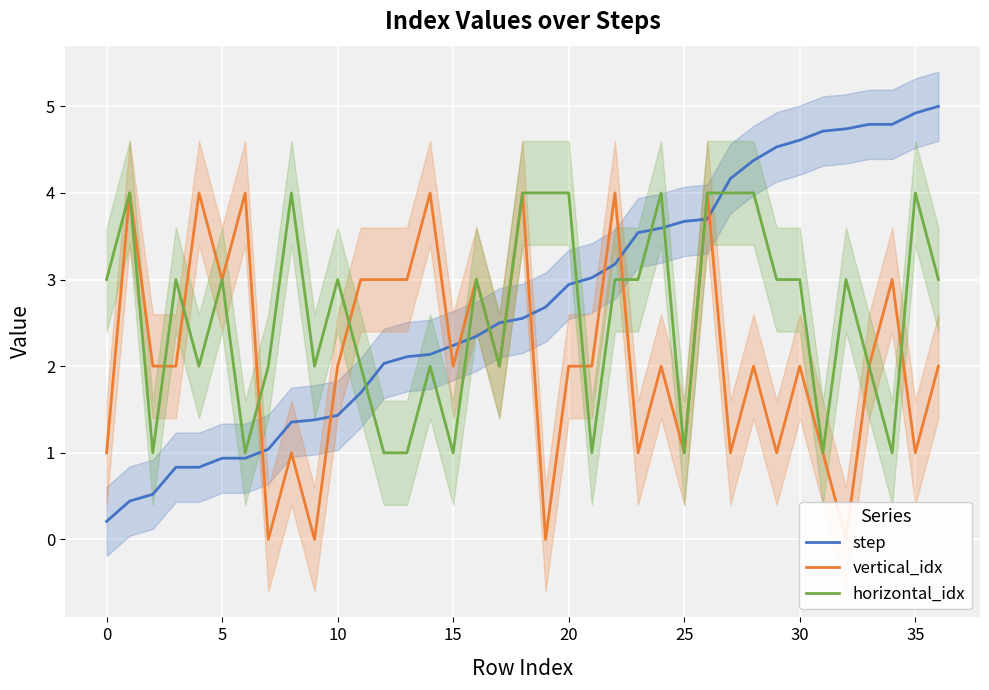

Read the step value at 34.

4.8